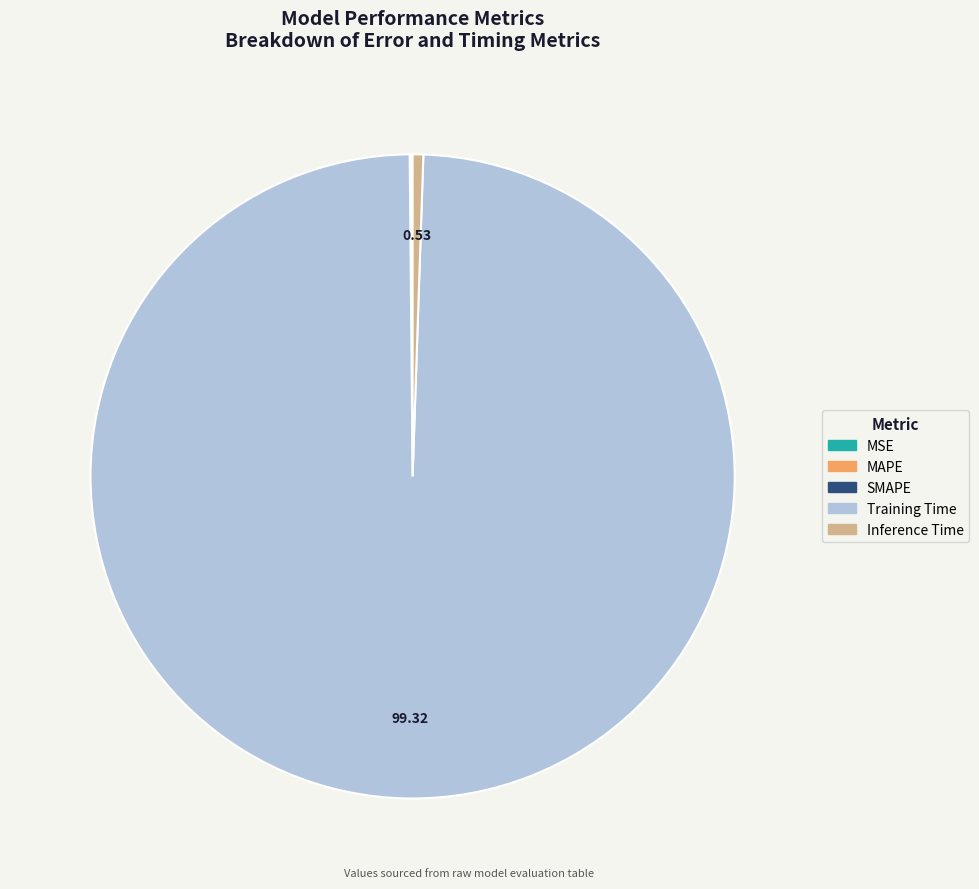

Which slice is the largest?

Training Time